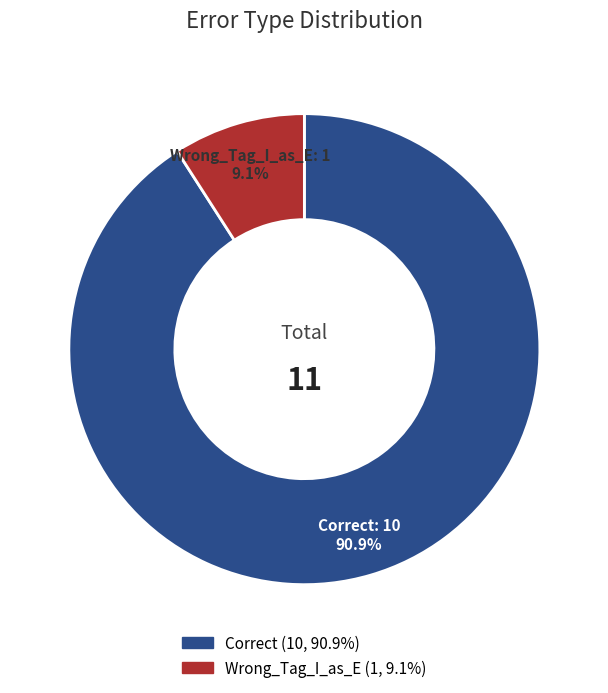

Count the number of slices in the pie.

2